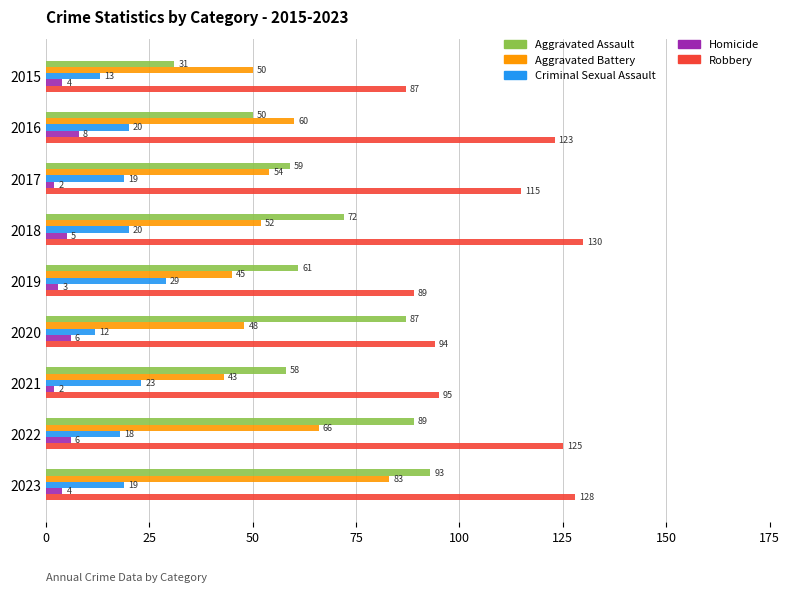

At how many categories does at least one series exceed 127?

2